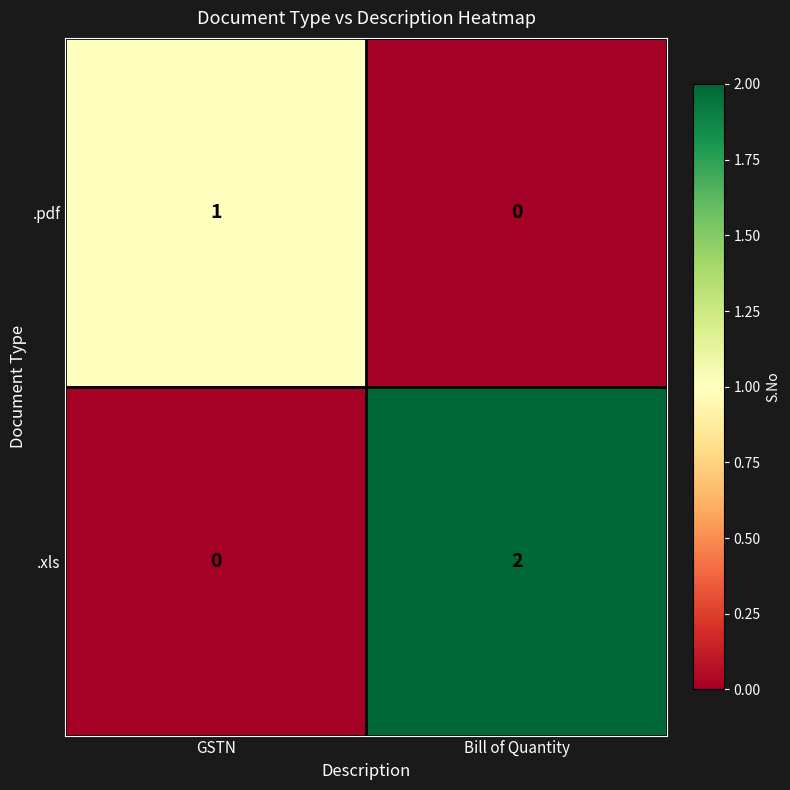

Reading left to right, transcribe all the data shown in this chart.

.pdf: 1	0
.xls: 0	2